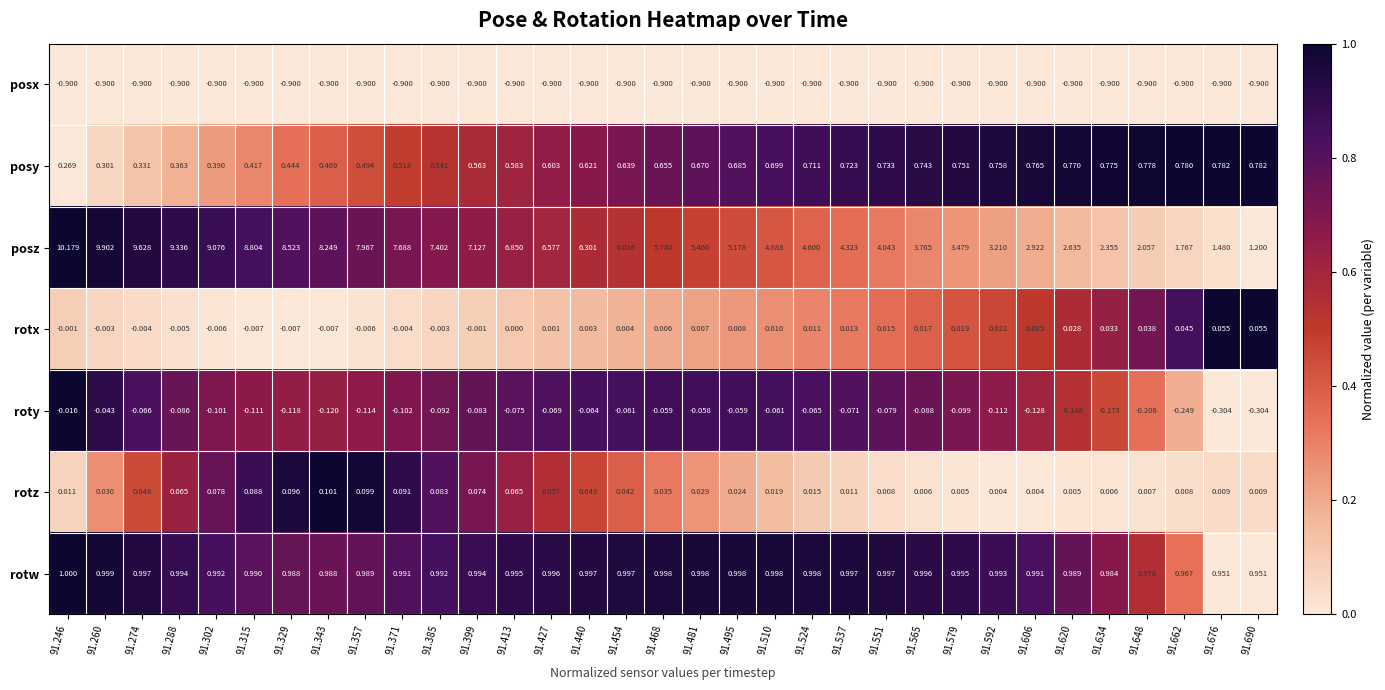

How many categories are shown in the chart?

33